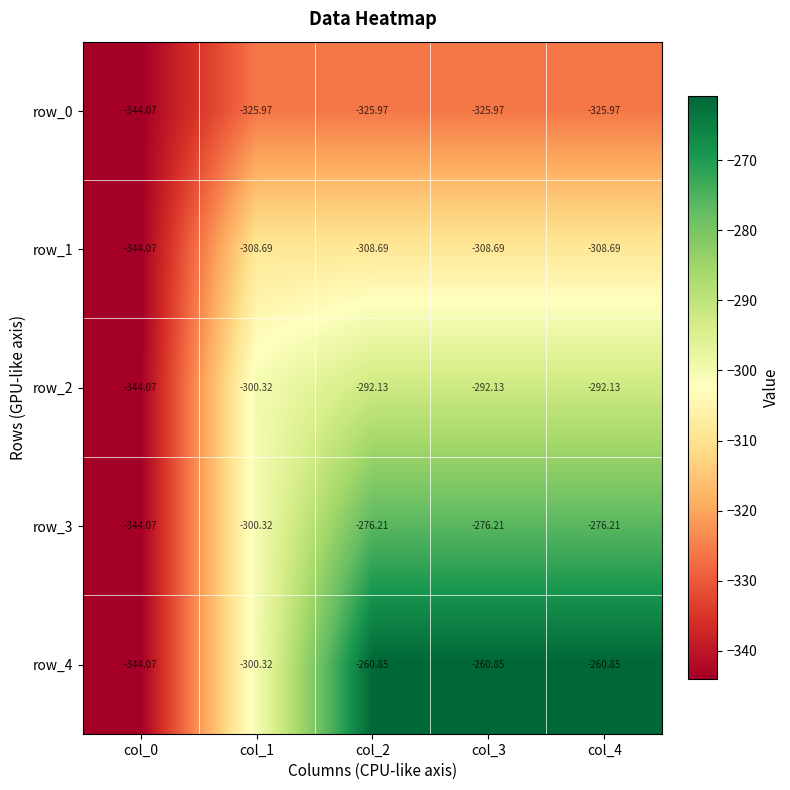

At which category does the chart reach its peak across all series?

col_2